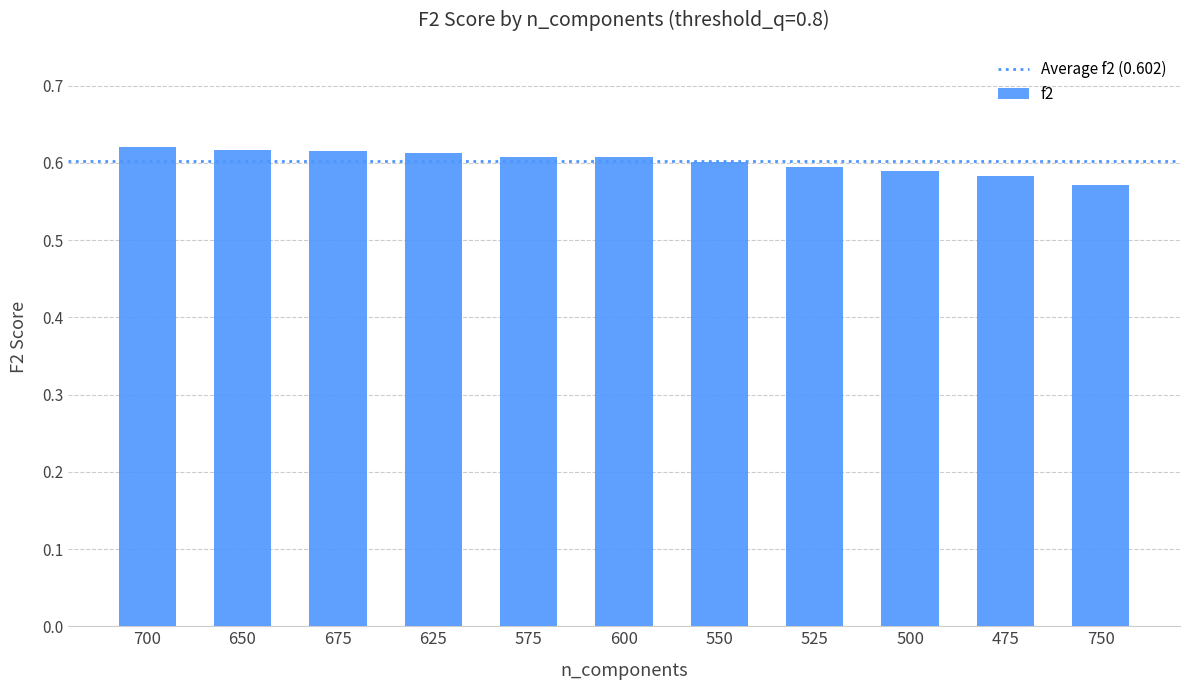

What position from the right is 600?

6